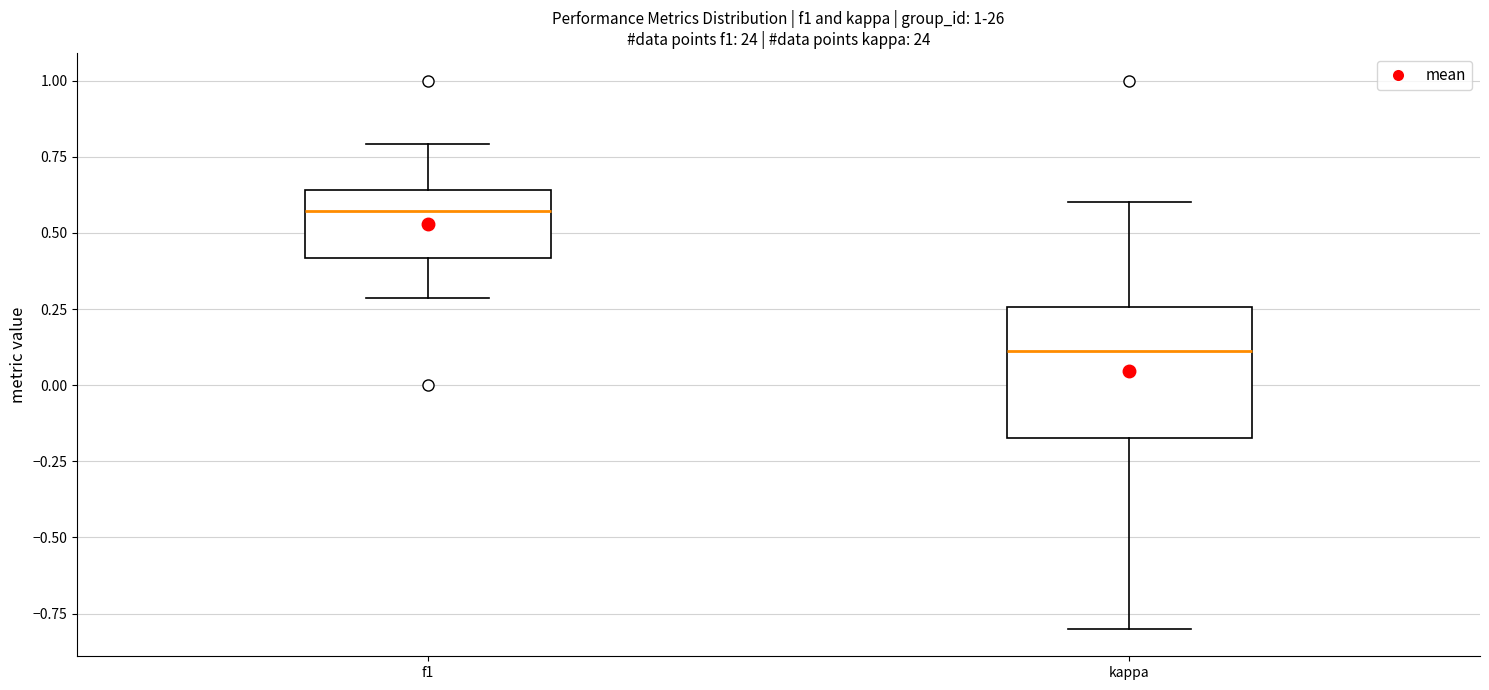

Which box is the tallest, from its lower edge to its upper edge?

kappa